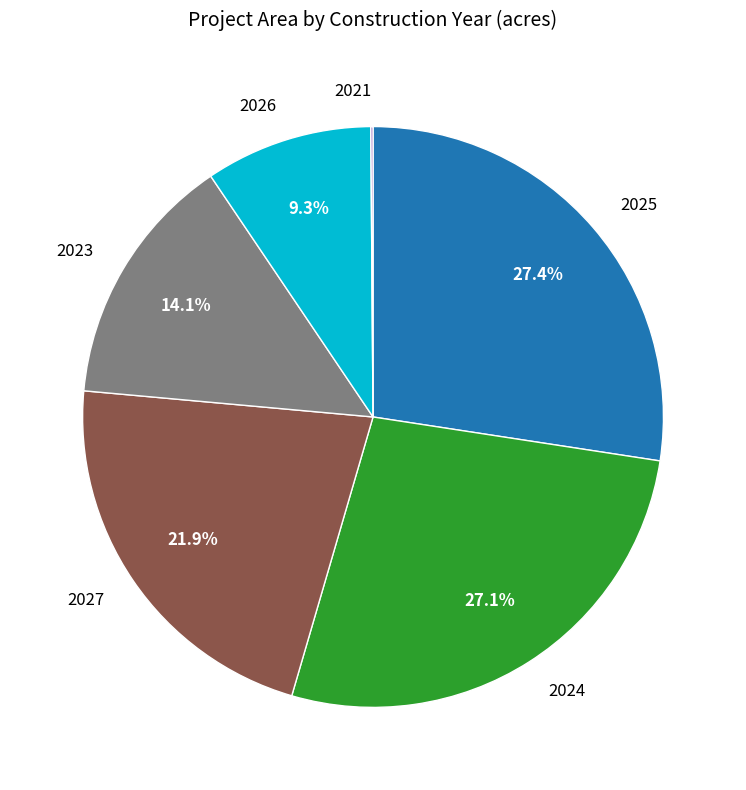

What percentage is the 2025 slice, to the nearest percent?

27%